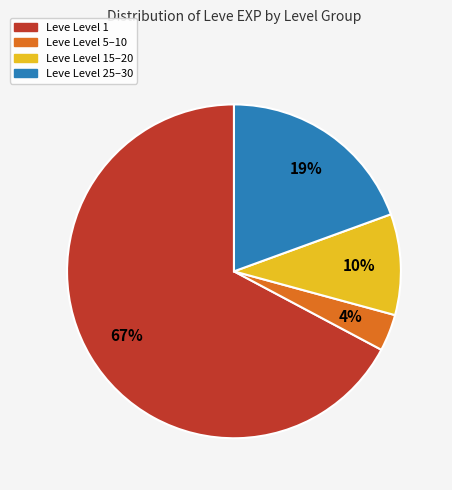

Is there a majority slice in this chart?

Yes